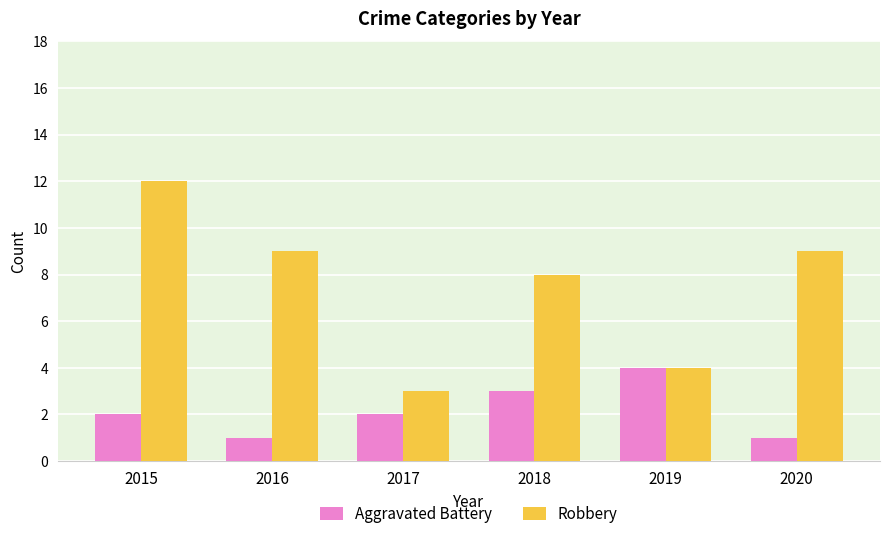

Rank the series at 2015 from highest to lowest value.

Robbery, Aggravated Battery